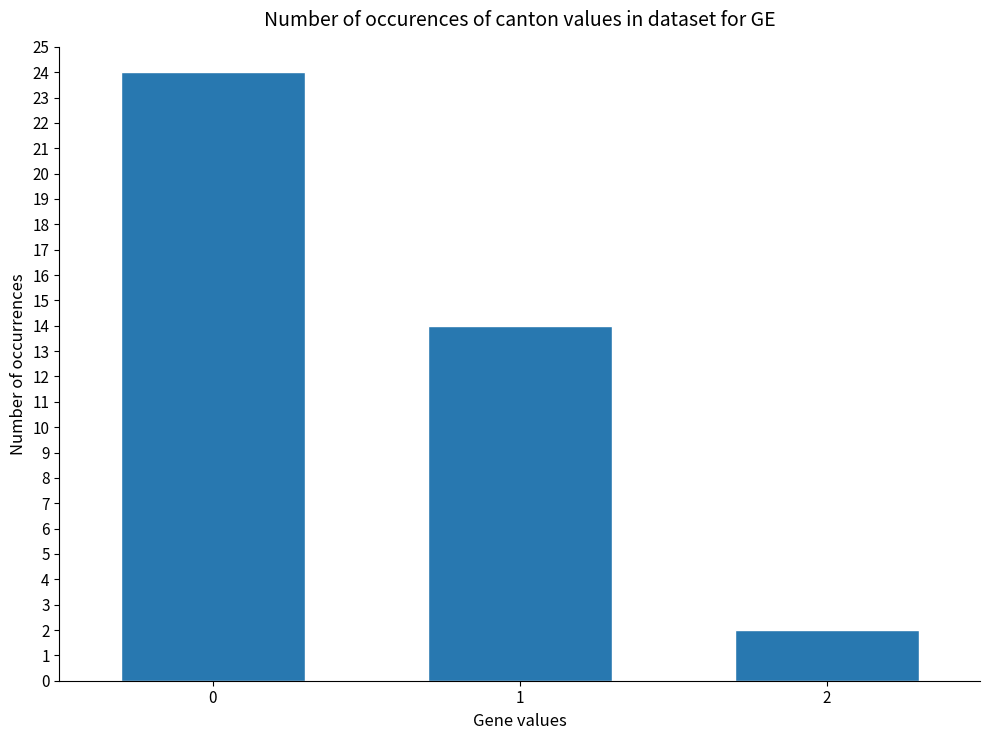

What is the value of the 1st bar from the left?

24